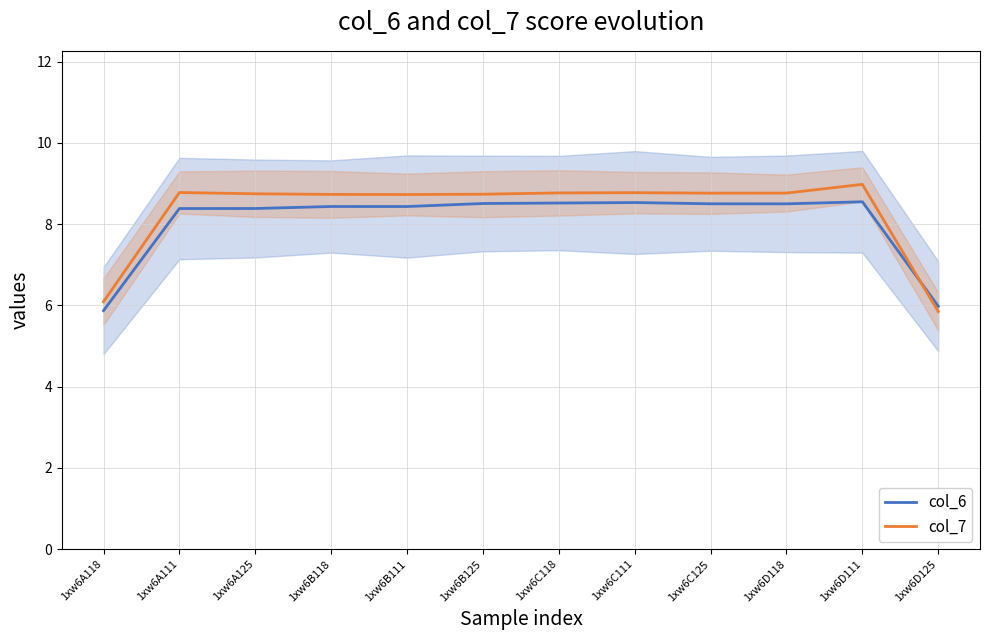

What is the total value across all series at 1xw6A118?

12.0